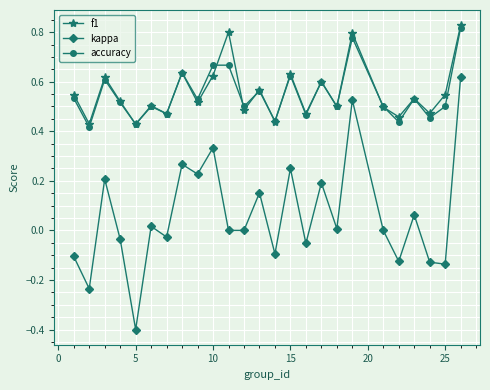

What is the minimum value shown in the chart?

-0.4